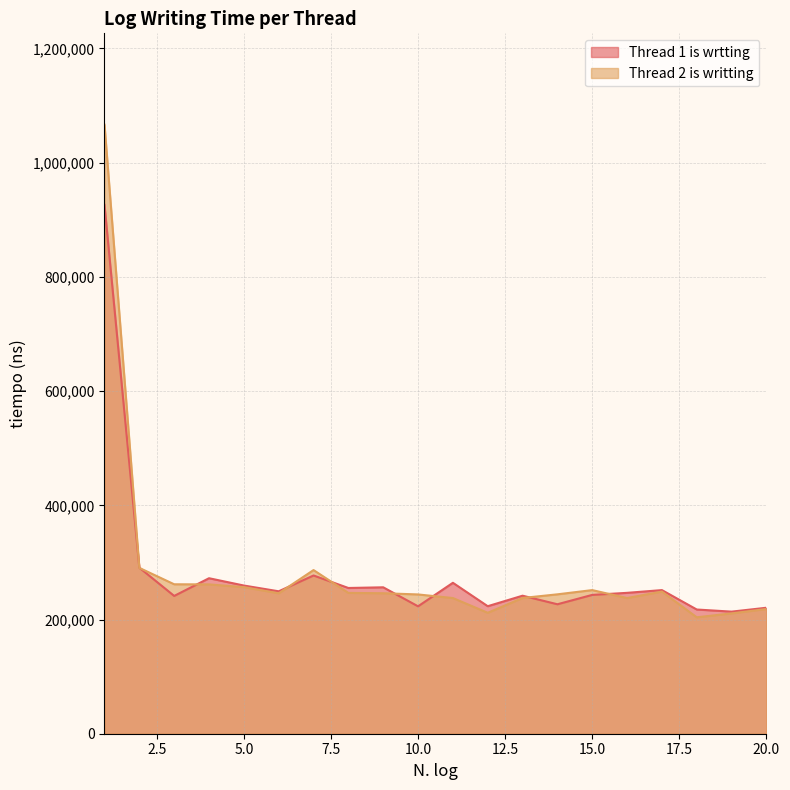

Is the value of Thread 1 is wrtting at 2 greater than the value of Thread 2 is writting at 5?

Yes